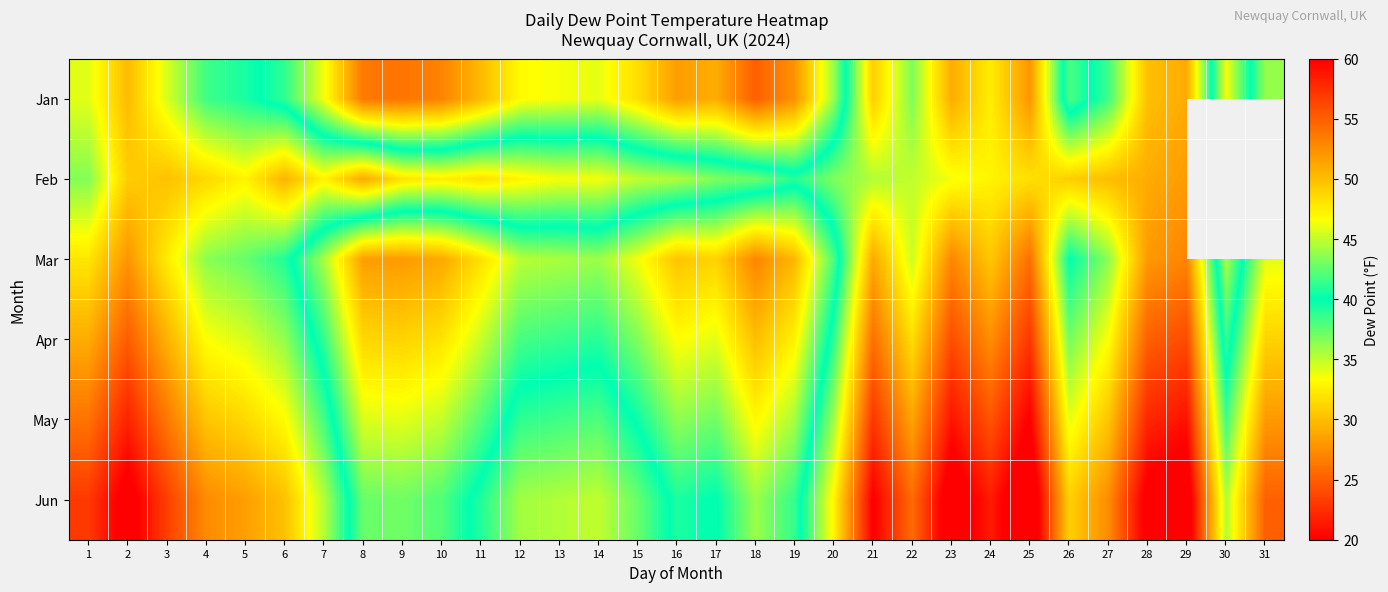

Read the Jan value at 15.

31.7